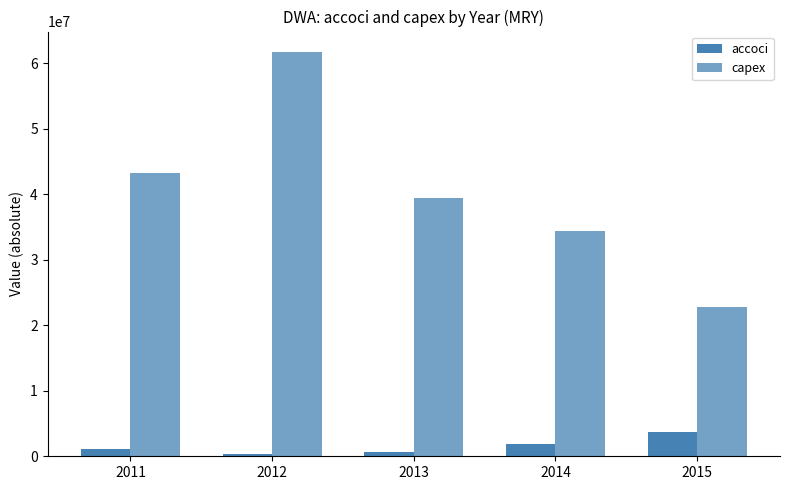

How many groups of bars are there?

5